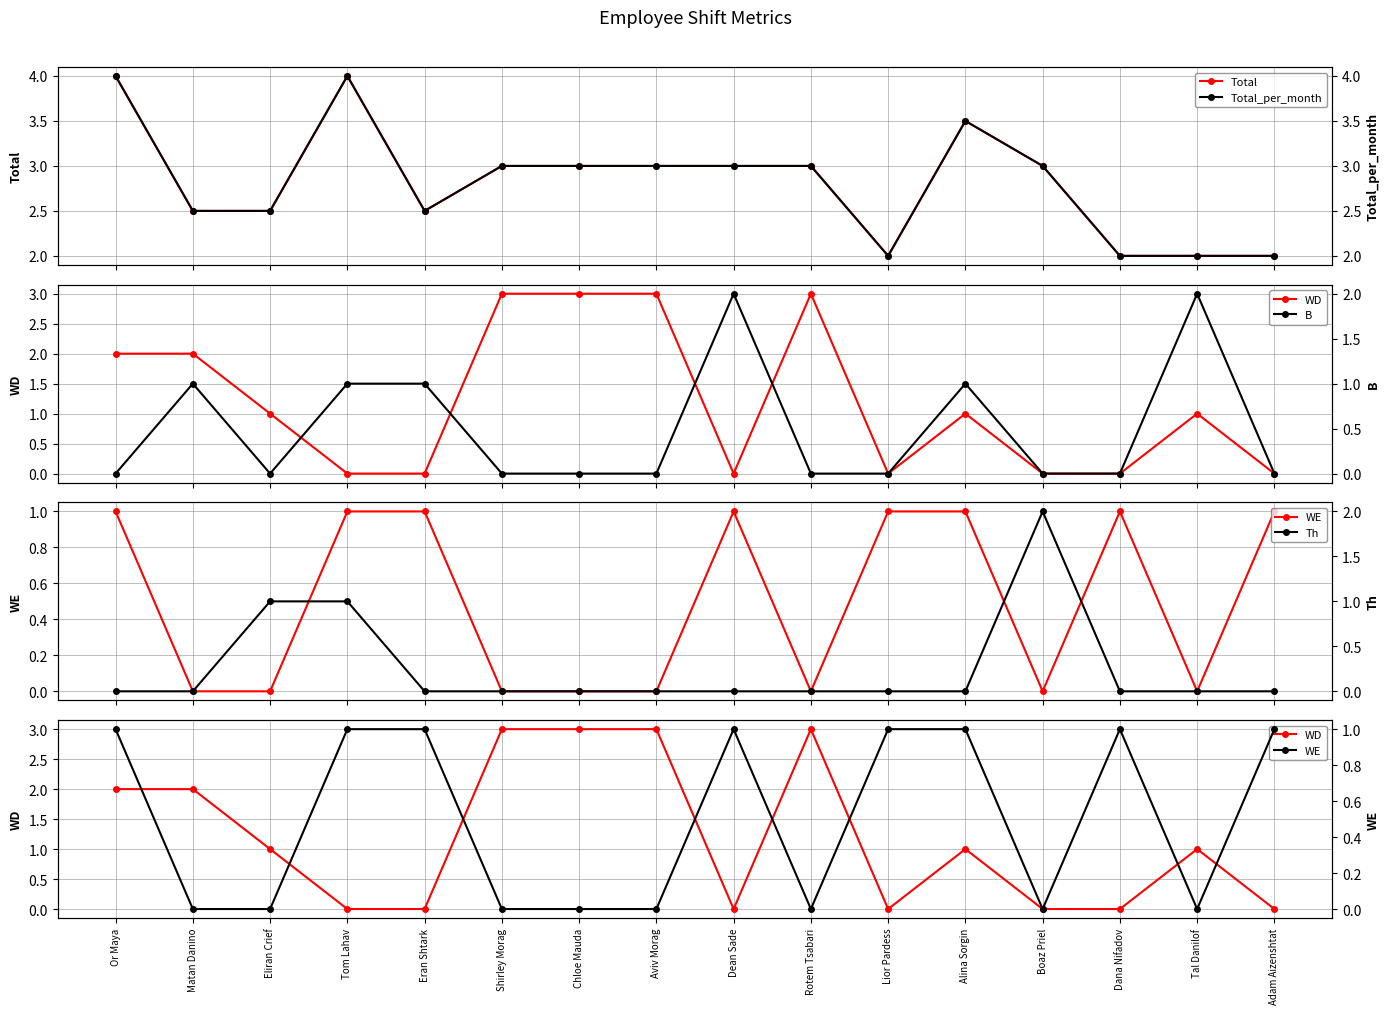

In Total, how many points are lower than both neighbors (excluding endpoints)?

2